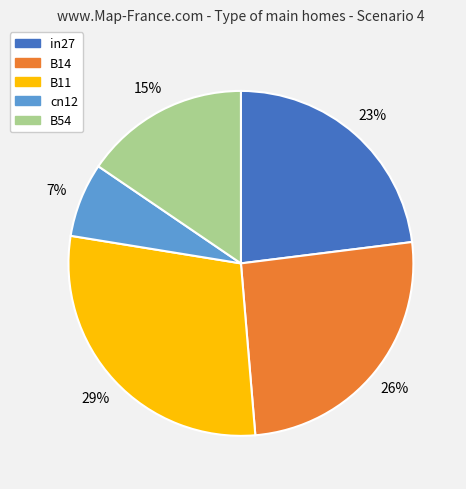

To the nearest percent, what is the difference between the largest and smallest slice percentages?

22%